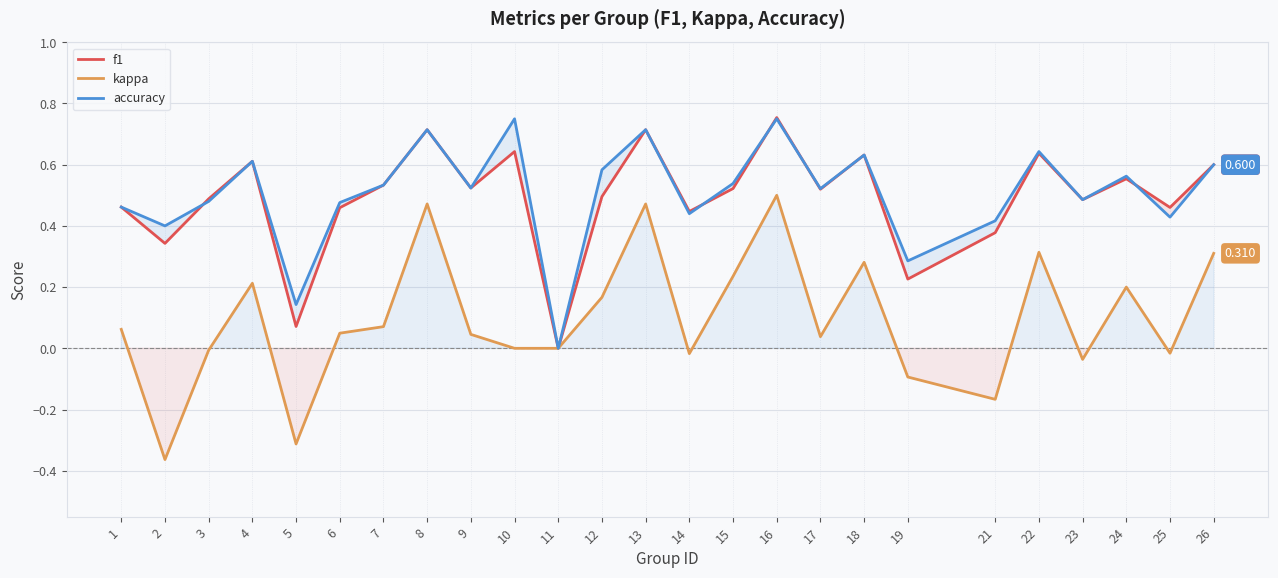

True or false: f1 has more than 2 interior local peaks.

True